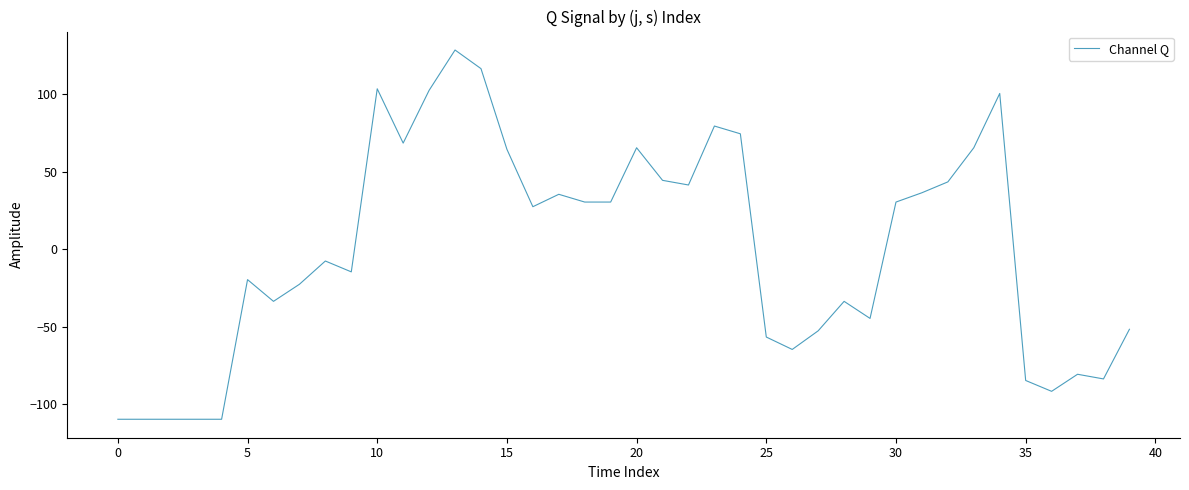

What is the minimum value shown in the chart?

-109.5